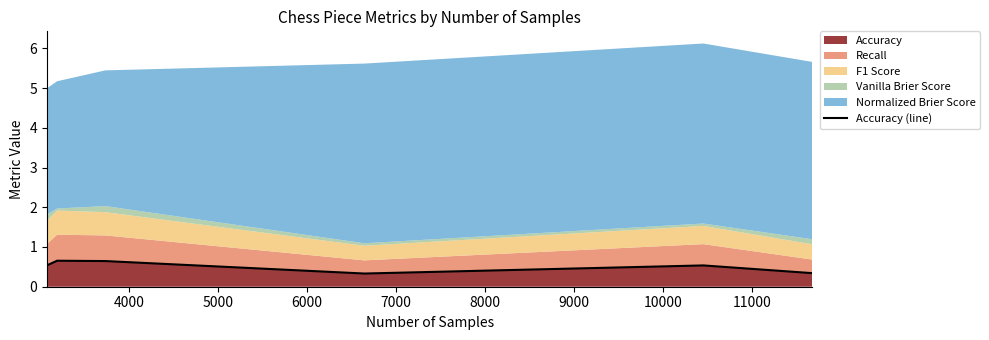

What is the lowest value of the Accuracy series?

0.3